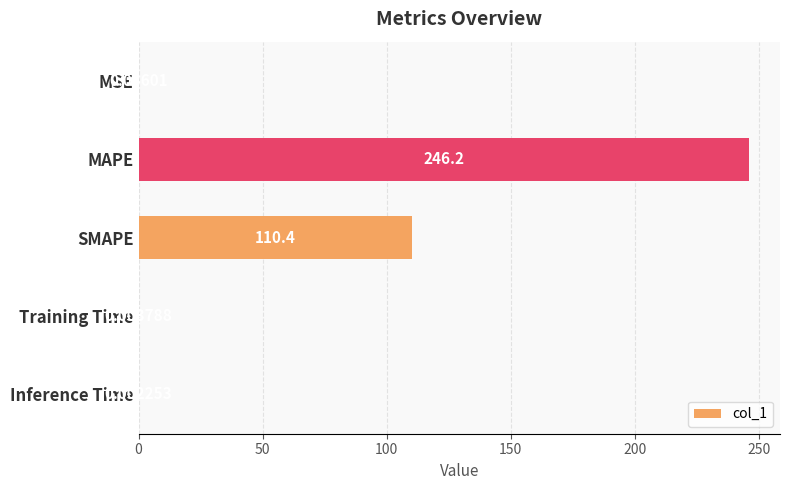

What is the sum of the values at Training Time and MAPE?

246.2